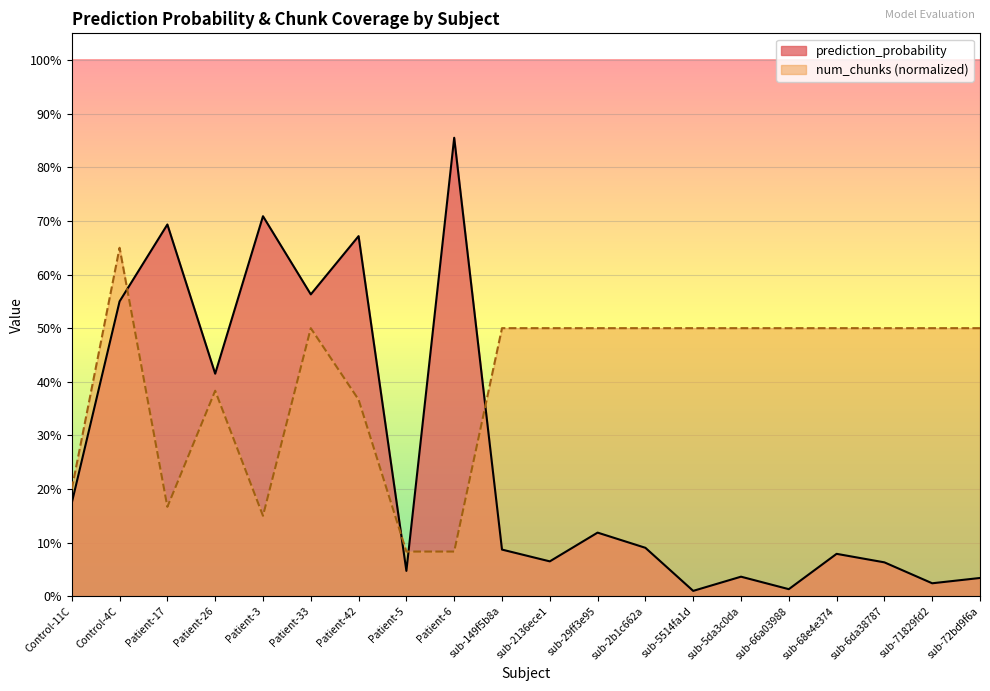

Between which two adjacent categories do num_chunks_norm and prediction_probability first intersect?

Control-4C and Patient-17